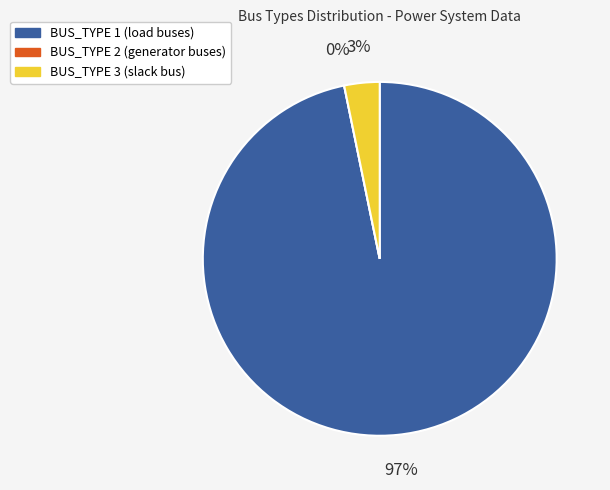

Which slice is the largest?

BUS_TYPE_1